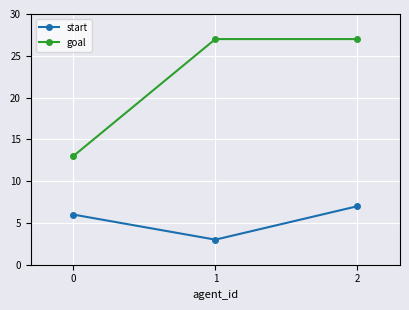

What is the maximum value shown in the chart?

27